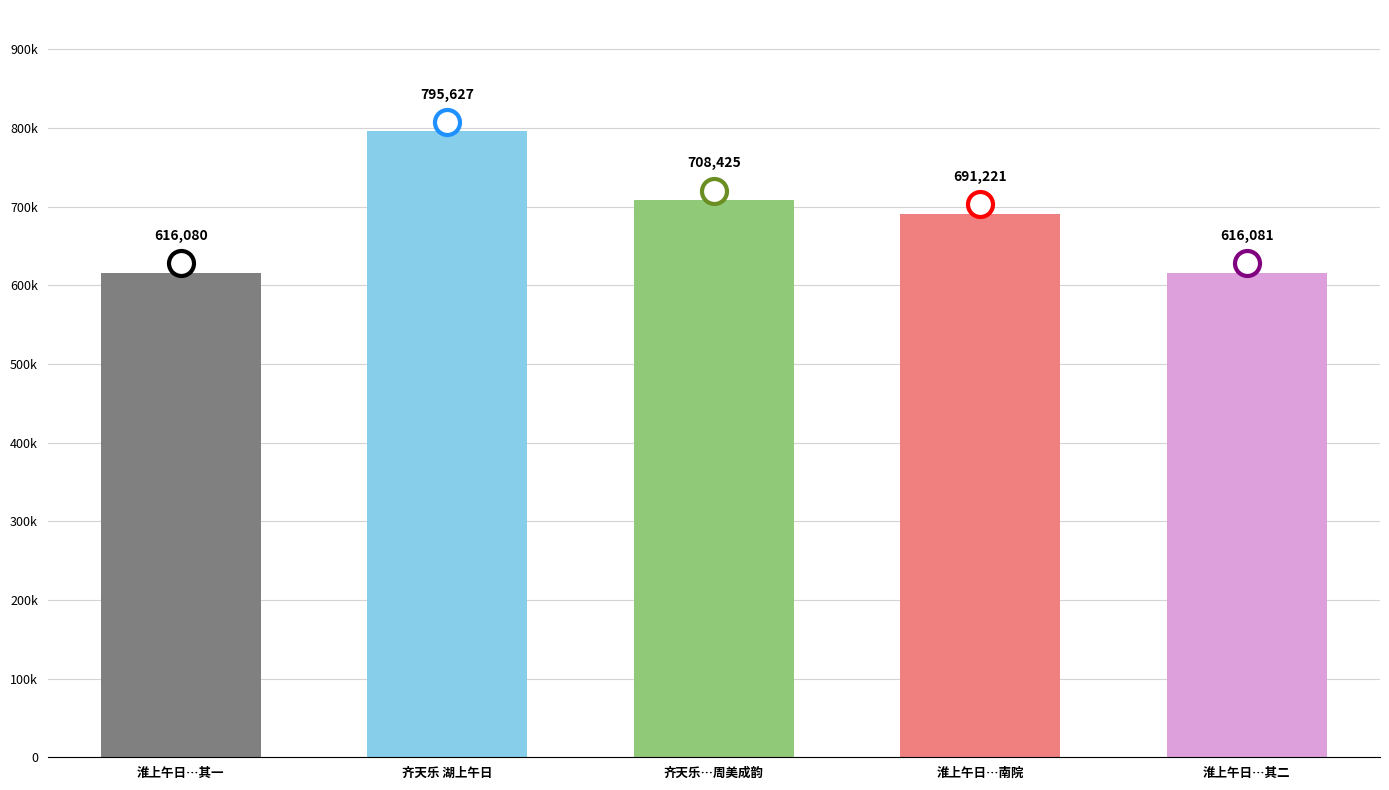

True or false: the data shows 943275 at 齐天乐…周美成韵.

False